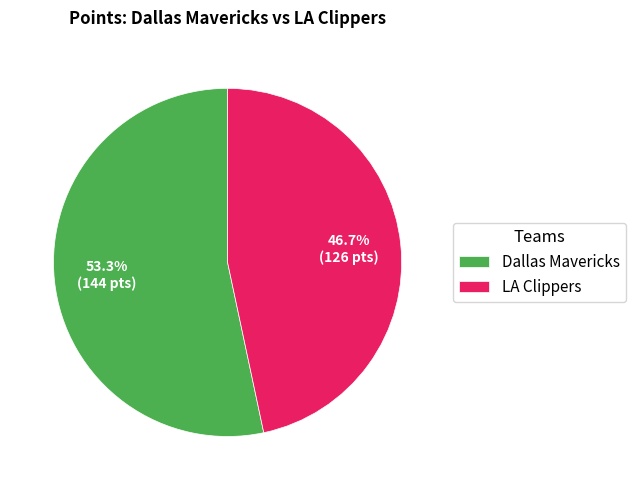

To the nearest percent, what portion does LA Clippers represent?

47%